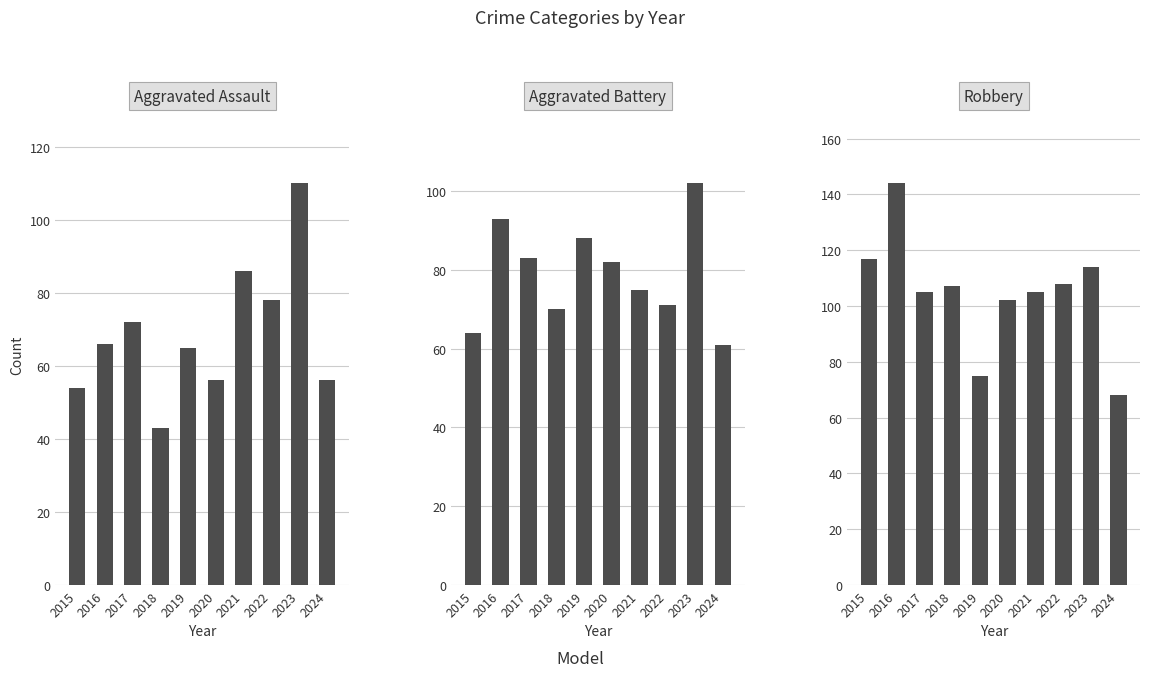

How many groups of bars are there?

10